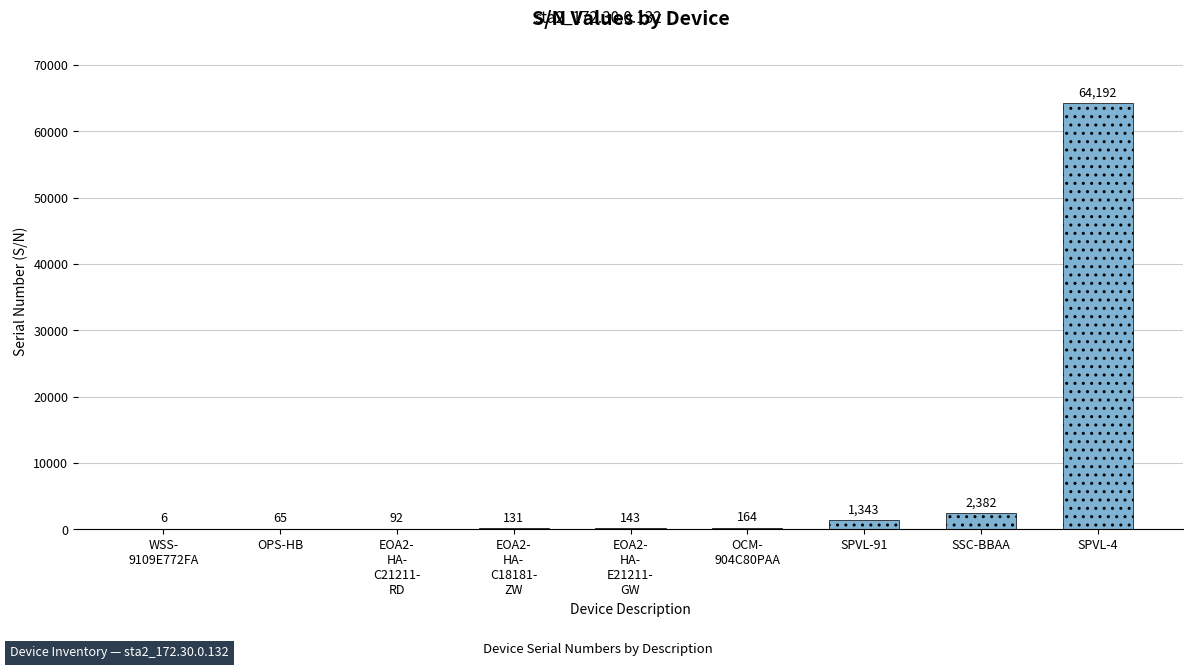

The chart shows a value of 65 at OPS-HB. True or false?

True